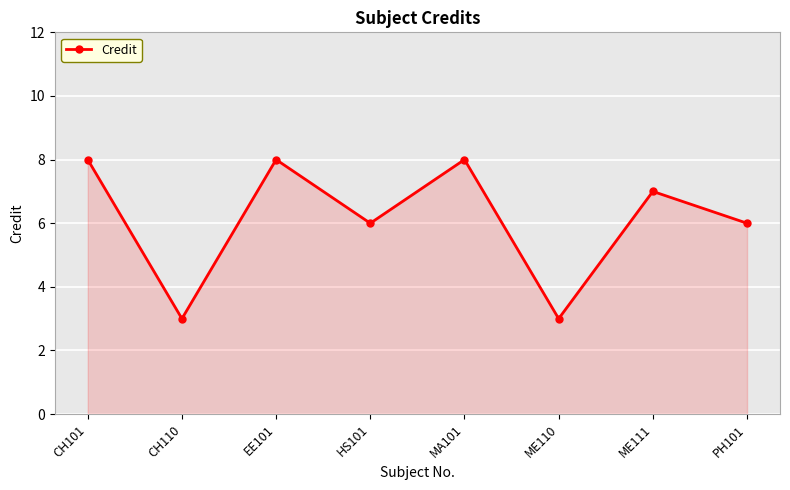

What is the greatest value displayed?

8